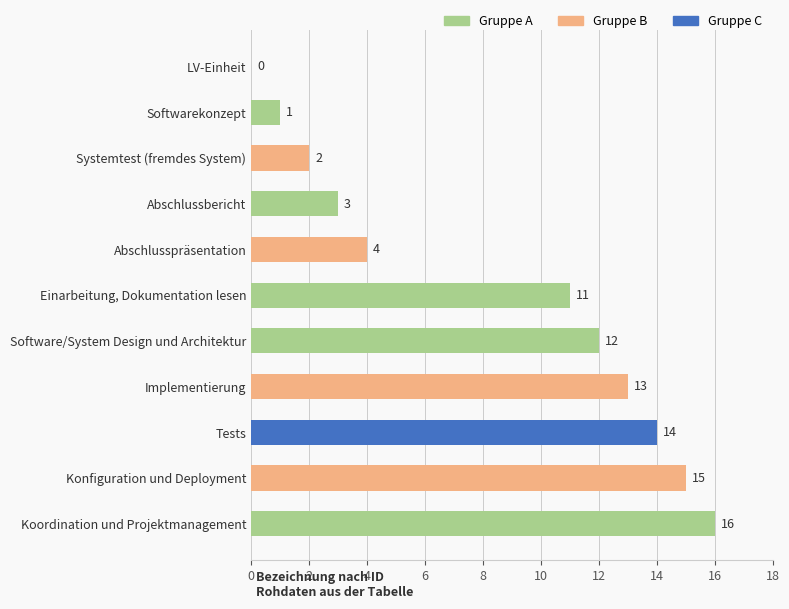

What is the ratio of the value at Koordination und Projektmanagement to the value at Abschlusspräsentation?

4.0